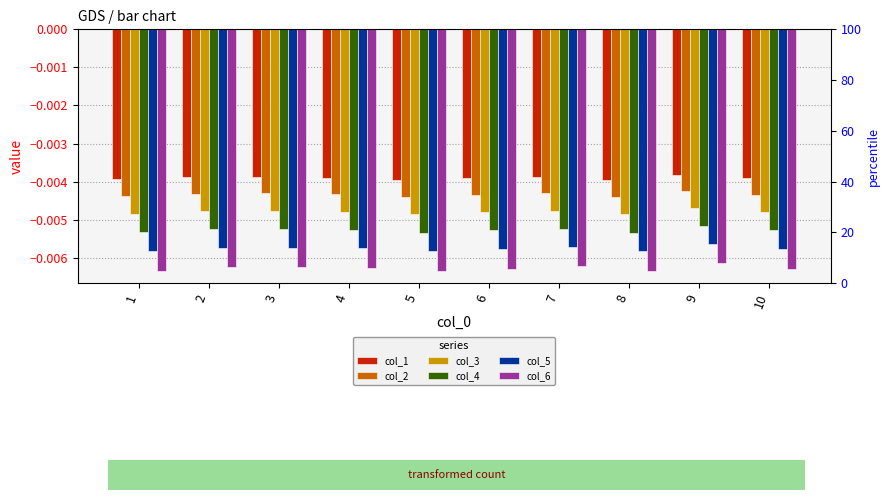

Are the bars grouped side by side (vs. stacked)?

Yes